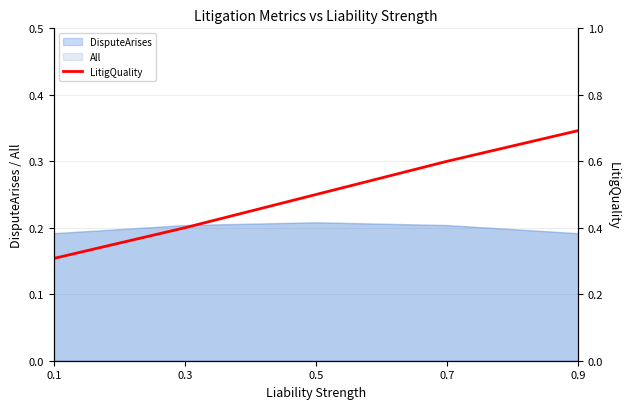

What is the value of the 4th point from the left?

0.6